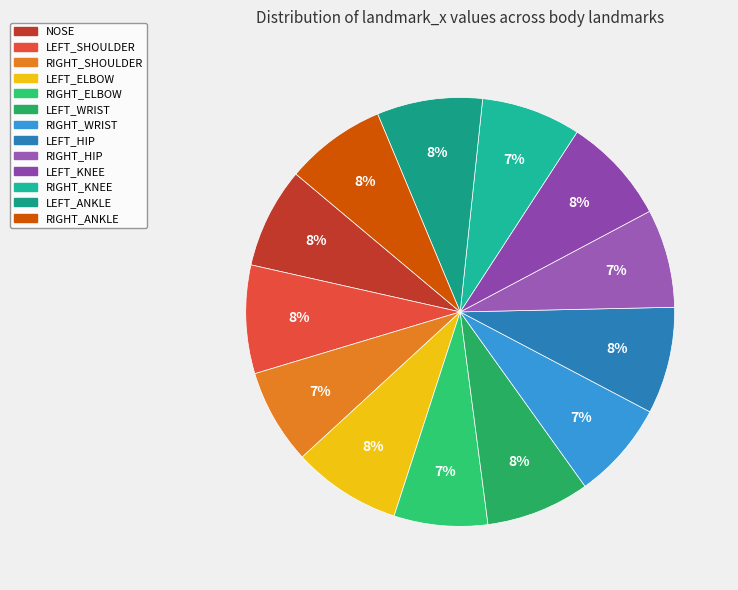

What percentage is the LEFT_KNEE slice, to the nearest percent?

8%